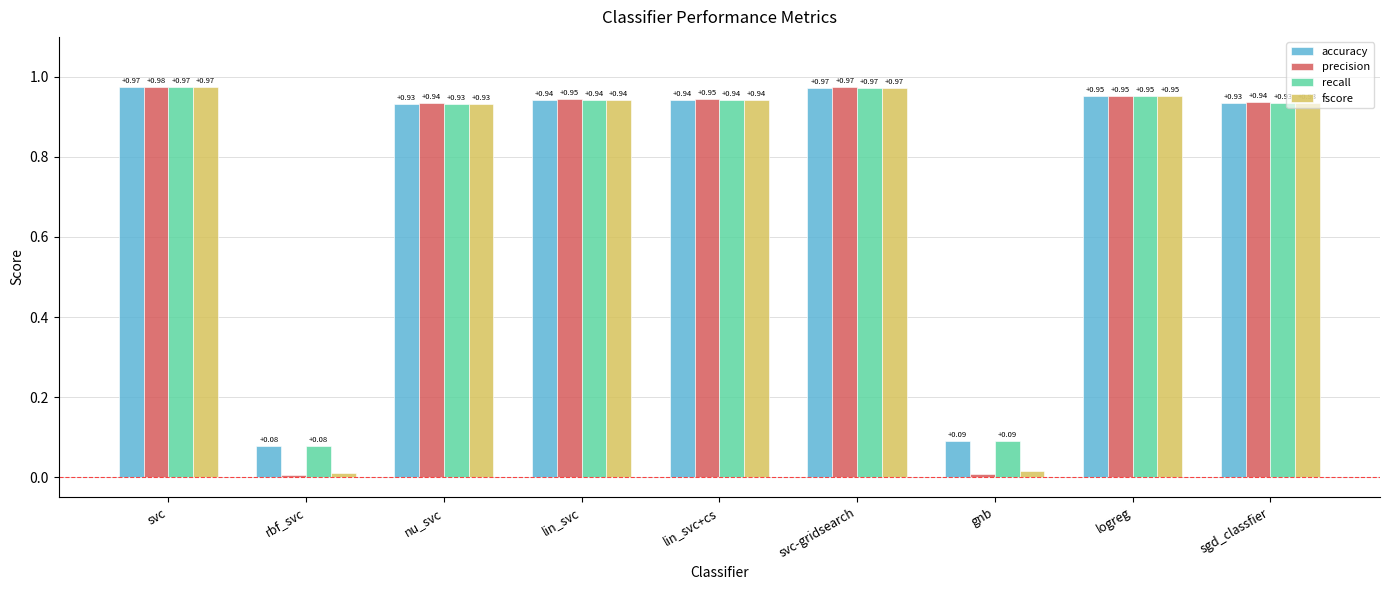

How many distinct data groups are displayed?

4